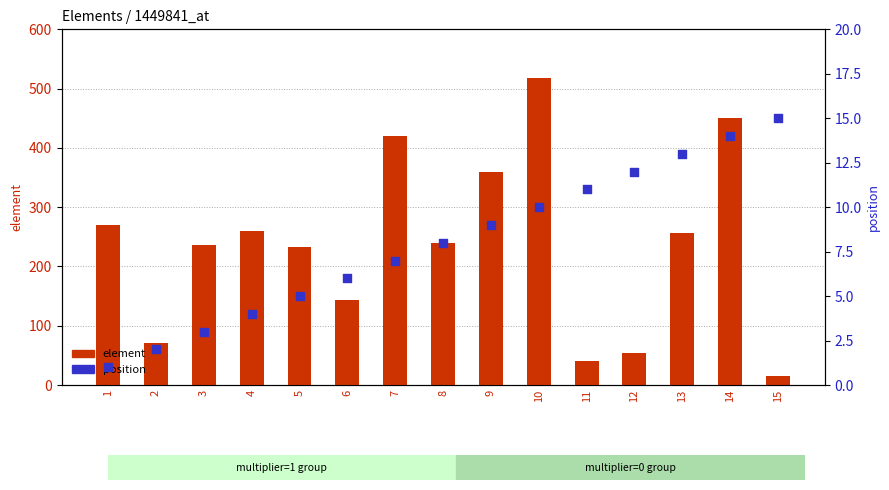

Which series has the largest Y range (max minus min)?

element